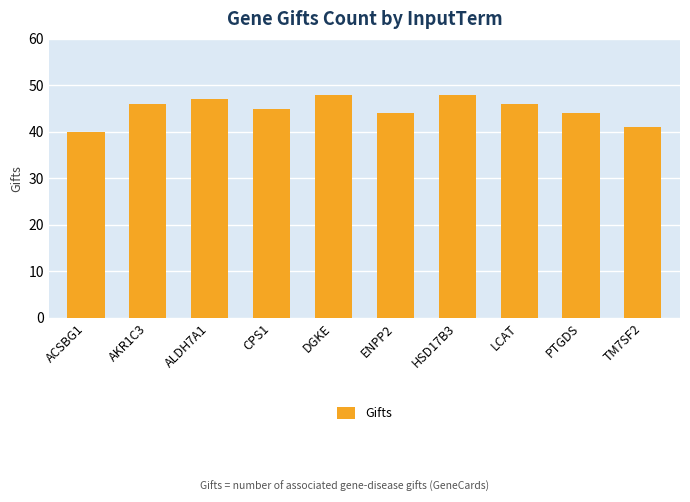

How many data points does each series have?

10